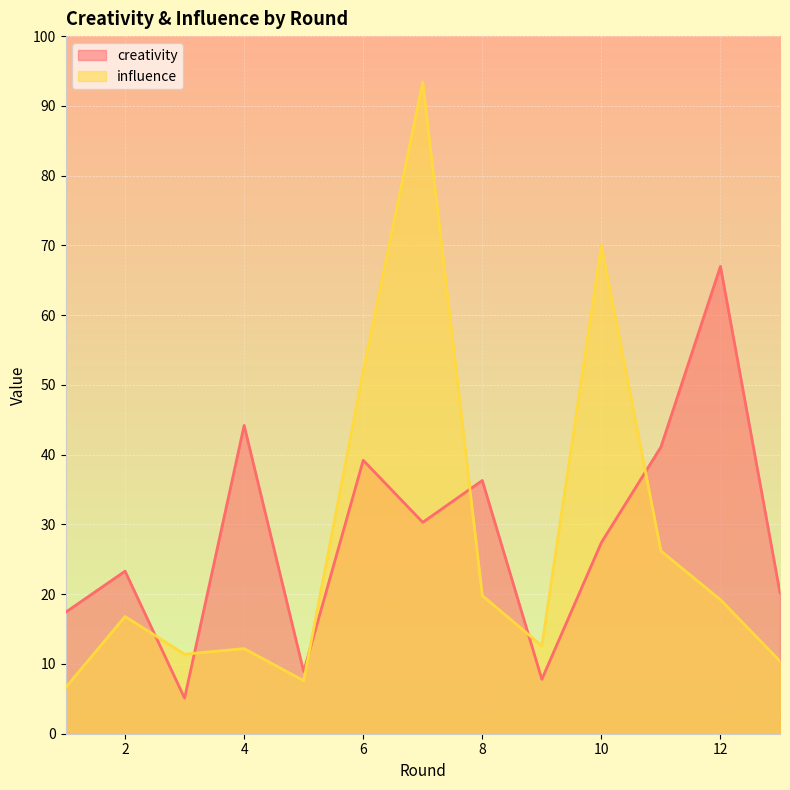

At which category does creativity reach its first local peak?

2